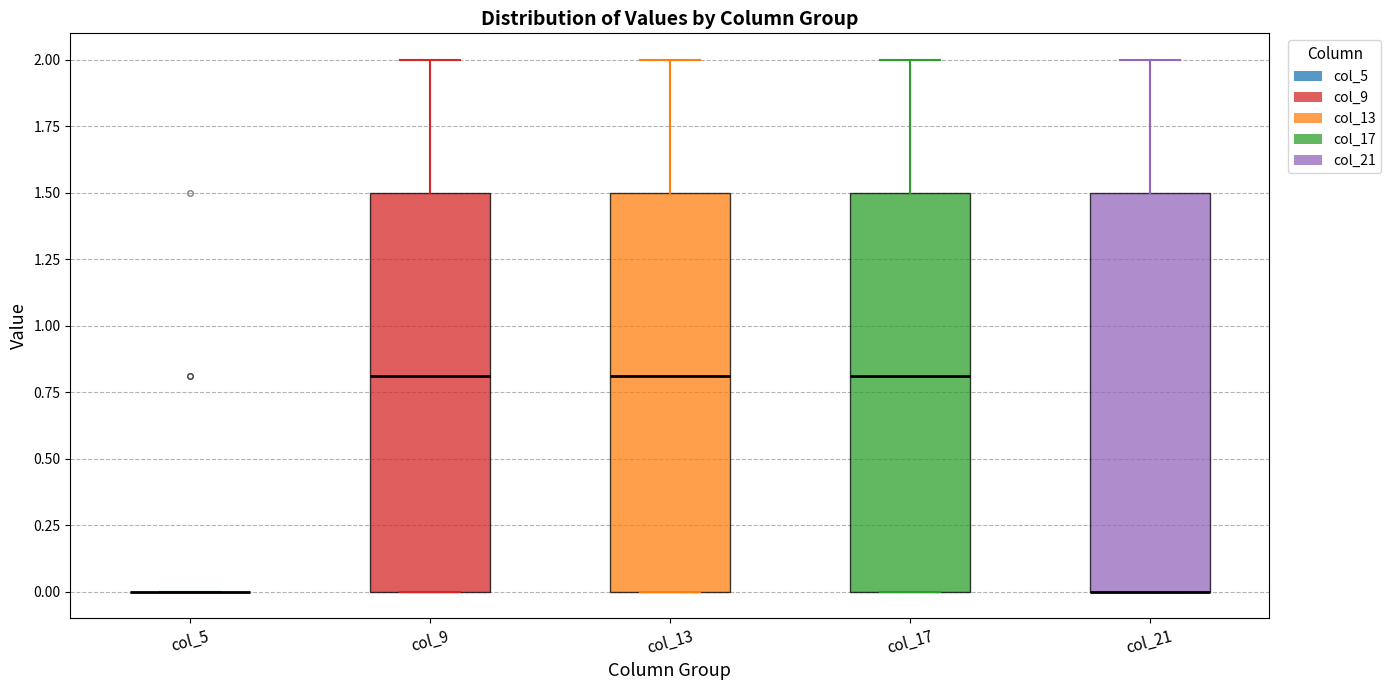

Where does the median line of the box for col_13 sit on the y-axis? The values are not printed on the chart, so give them approximately, as read against the axis.

0.8